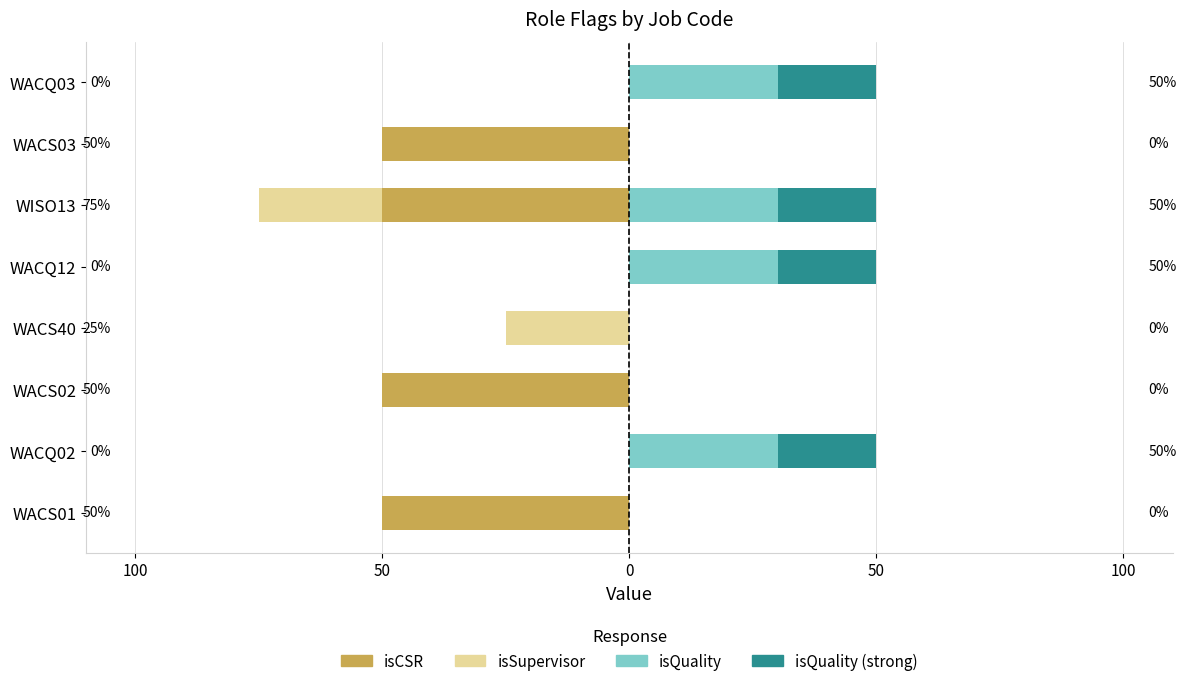

Reading left to right, extract all data points from this chart.

isCSR: -50	0	-50	0	0	-50	-50	0
isSupervisor: 0	0	0	-25	0	-25	0	0
isQuality: 0	30	0	0	30	30	0	30
isQuality (strong): 0	20	0	0	20	20	0	20